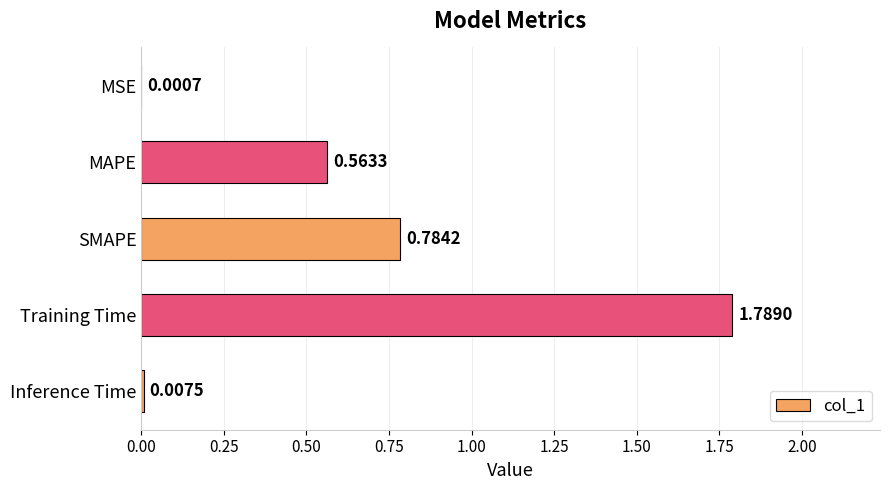

What is the change in value from MSE to MAPE?

+0.6